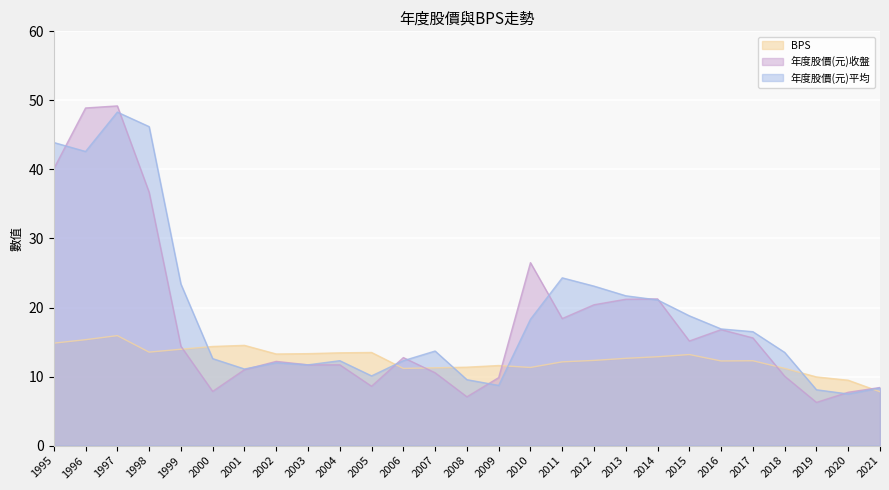

At which label is 年度股價(元)收盤 closest to 27?

2010